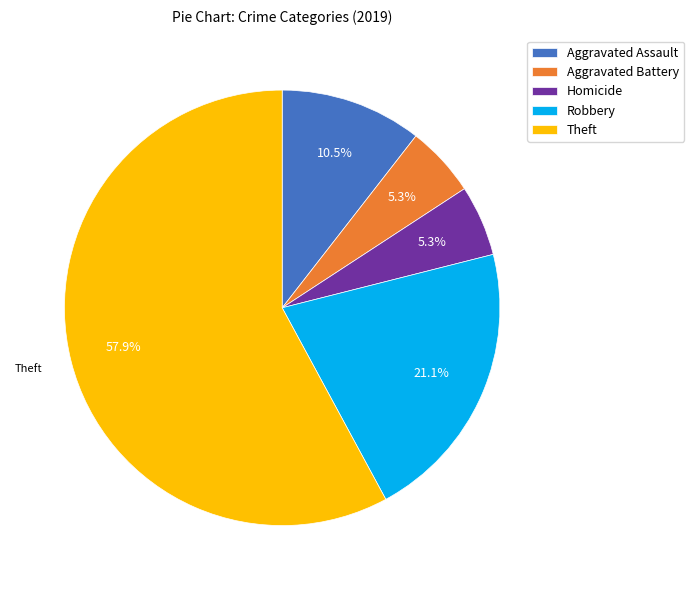

To the nearest percent, what is the difference between the Robbery and Aggravated Battery slice percentages?

16%